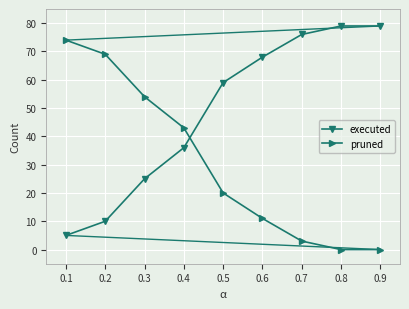

Reading left to right, what are all the values shown in this chart?

executed: 5	10	25	36	59	68	76	79	79
pruned: 74	69	54	43	20	11	3	0	0